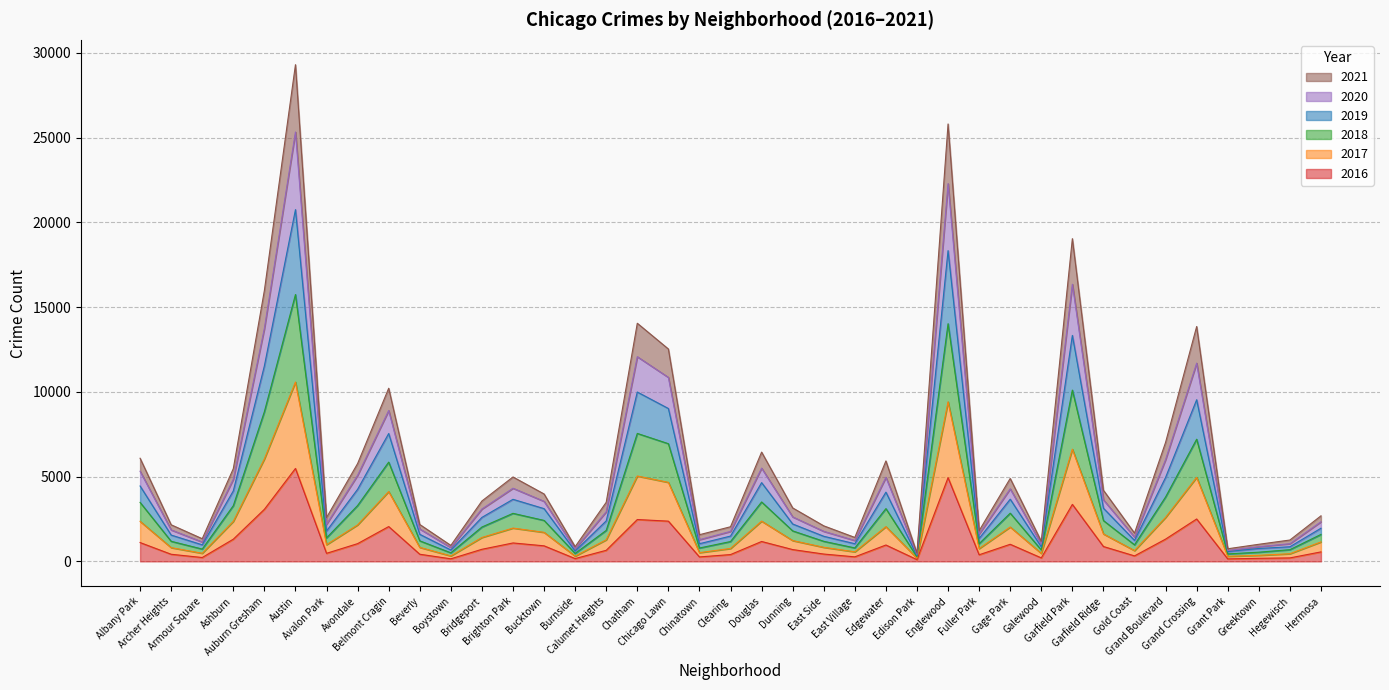

True or false: 2016 and 2020 cross at least once.

False